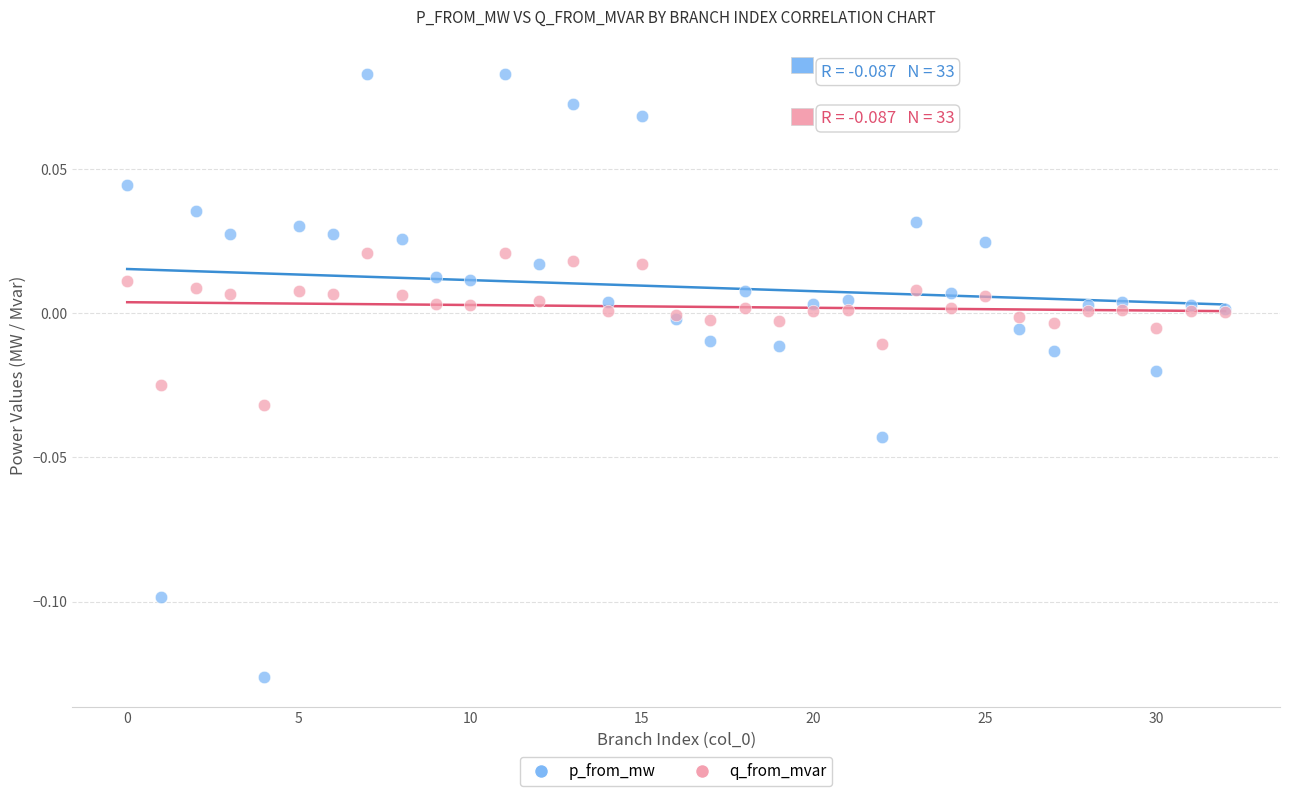

What are all the series names shown in the legend?

p_from_mw, q_from_mvar